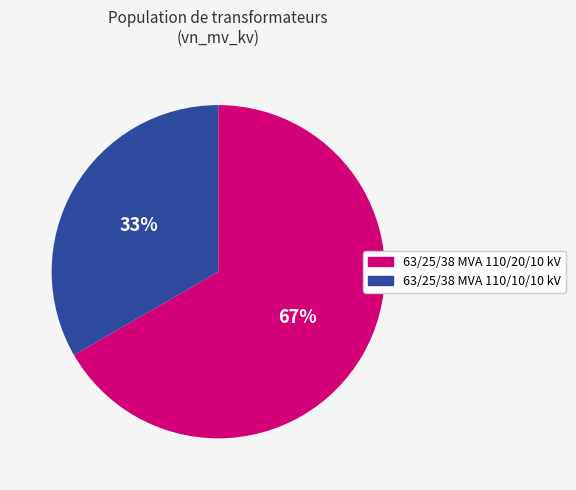

To the nearest percent, what is the average slice percentage?

50%